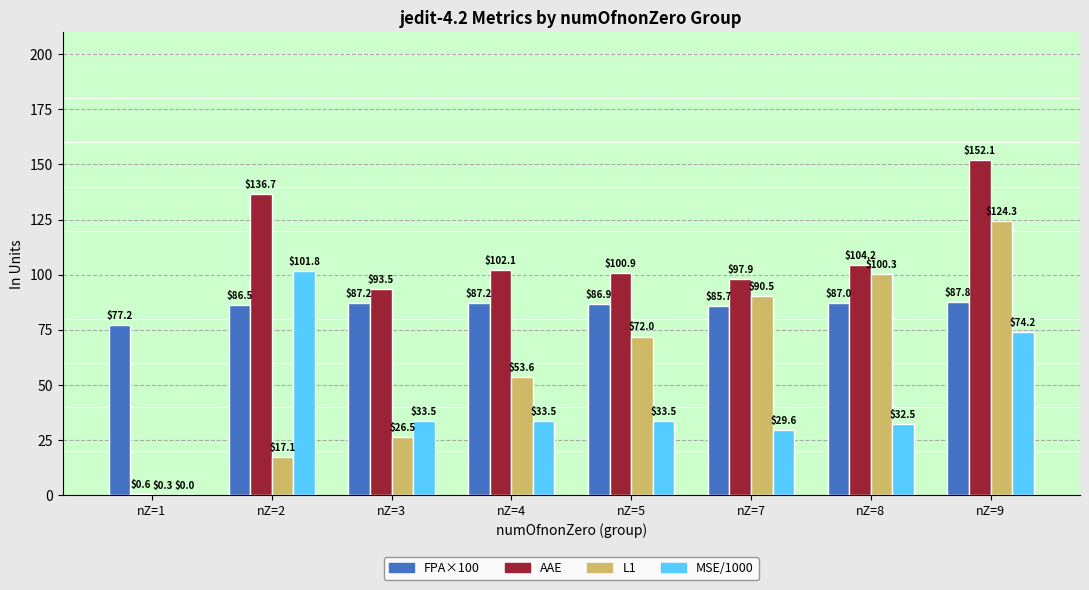

Are the bars horizontal?

No